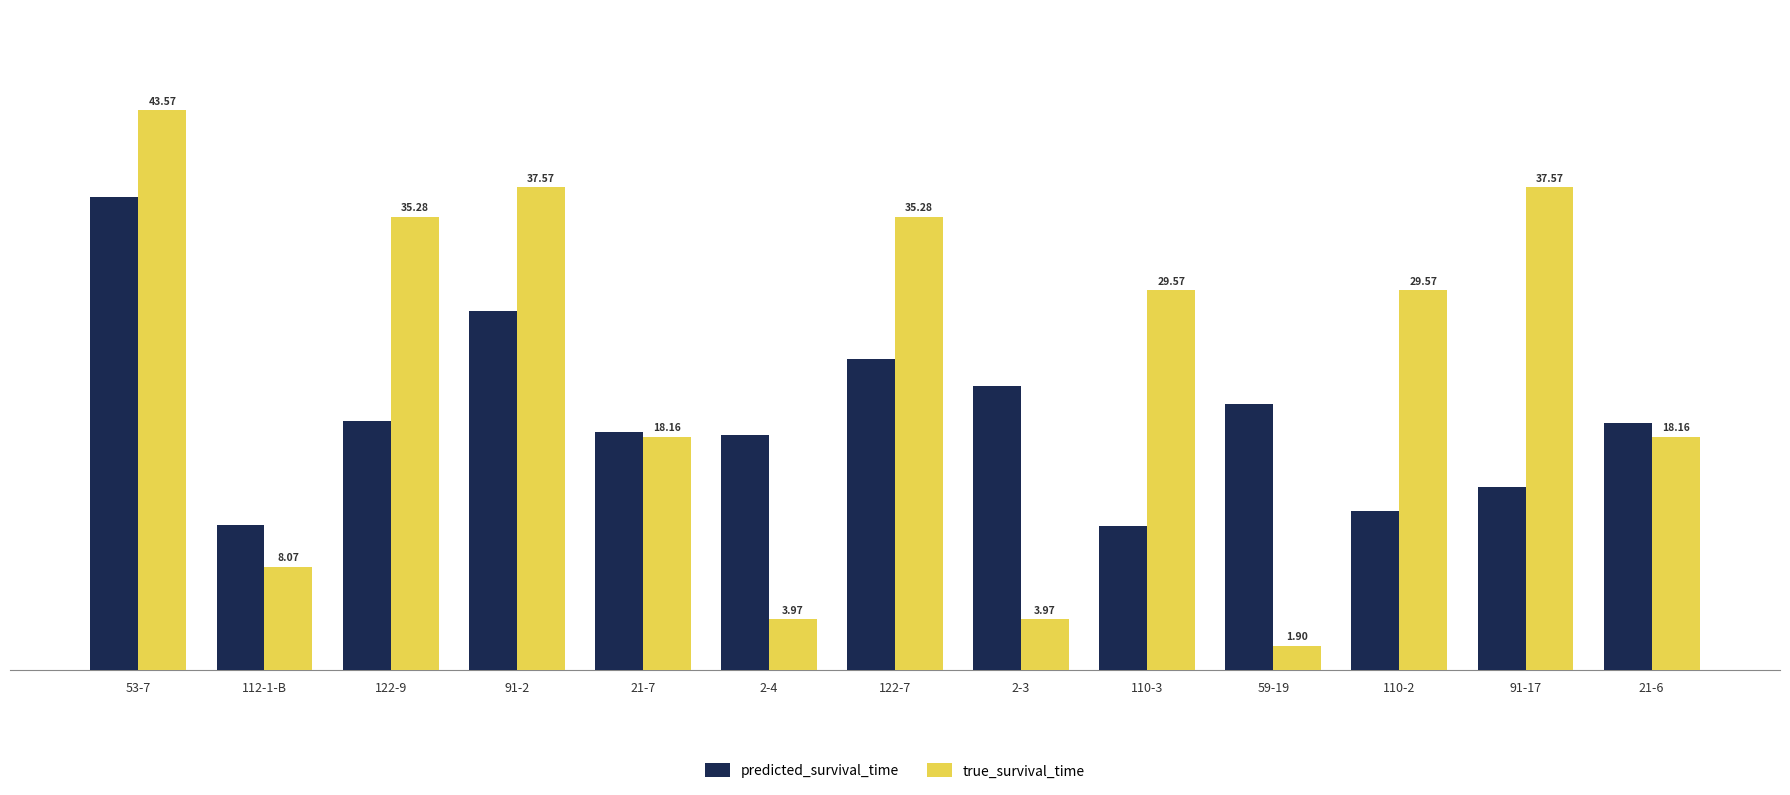

Which category has the lowest value in the predicted_survival_time series?

110-3